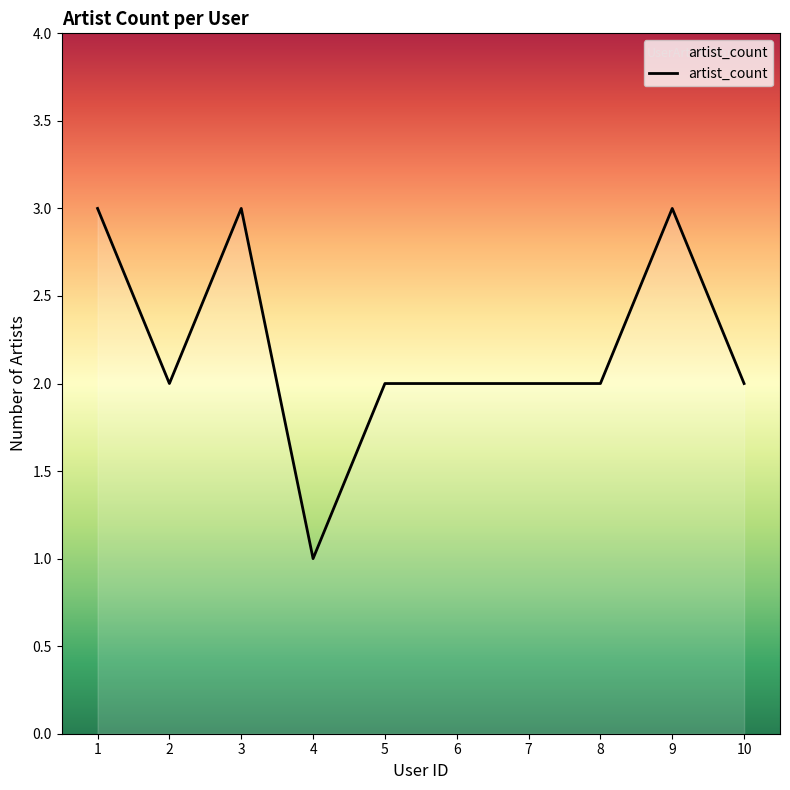

Count the values in the range 2 to 3.

9